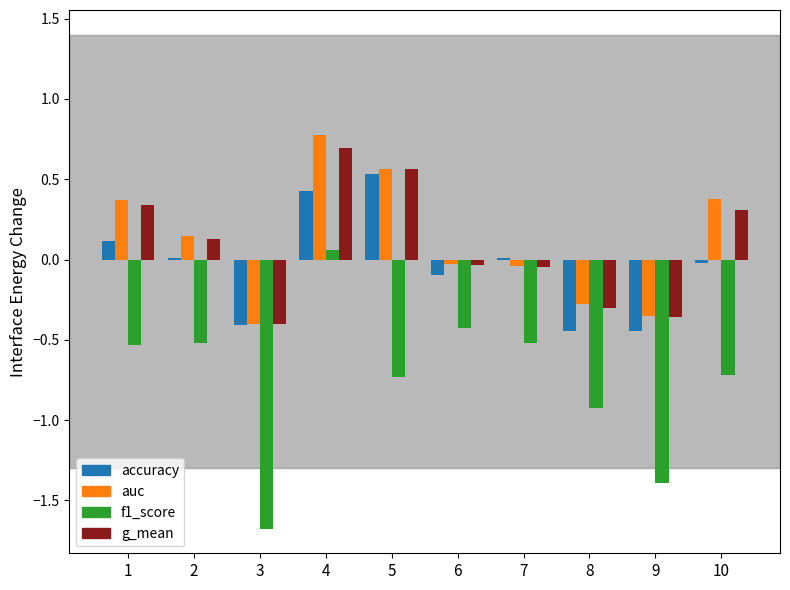

Are the bars grouped side by side (vs. stacked)?

Yes